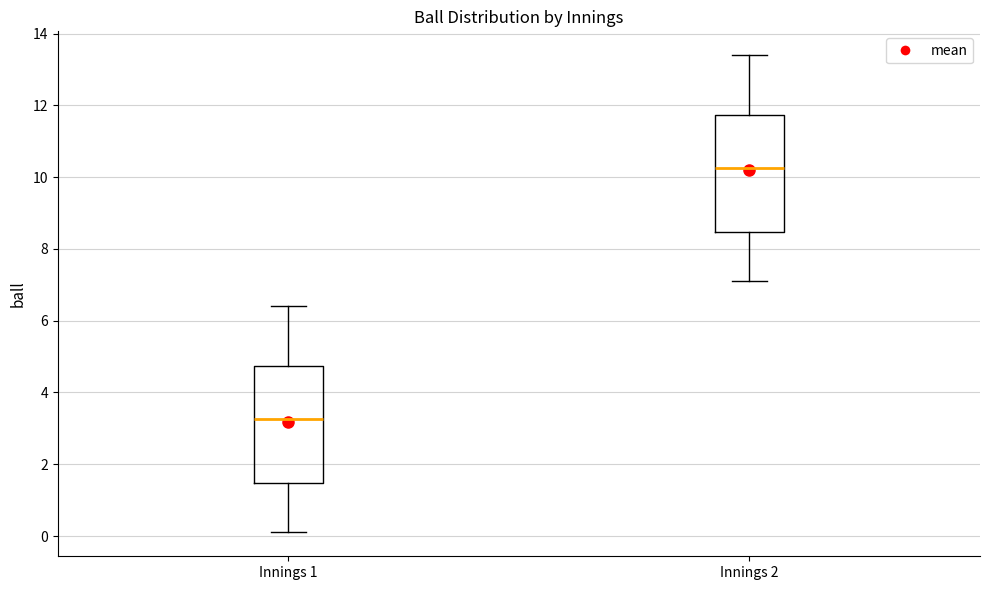

Reading left to right, read every box against the y-axis: the position of its median line, the range the box covers, and the ends of its whiskers. The values are not printed on the chart, so give them approximately, as read against the axis.

Innings 1: median 3.2, box 1.4 to 4.8, whiskers 0.2 to 6.4
Innings 2: median 10.2, box 8.4 to 11.8, whiskers 7.2 to 13.4